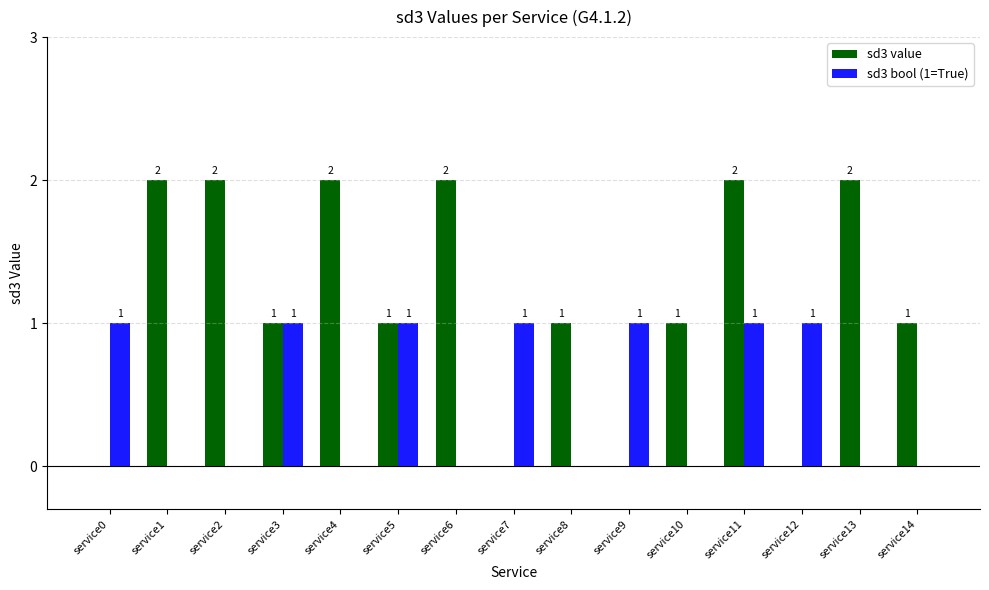

Which series has the largest range (max minus min)?

sd3 value